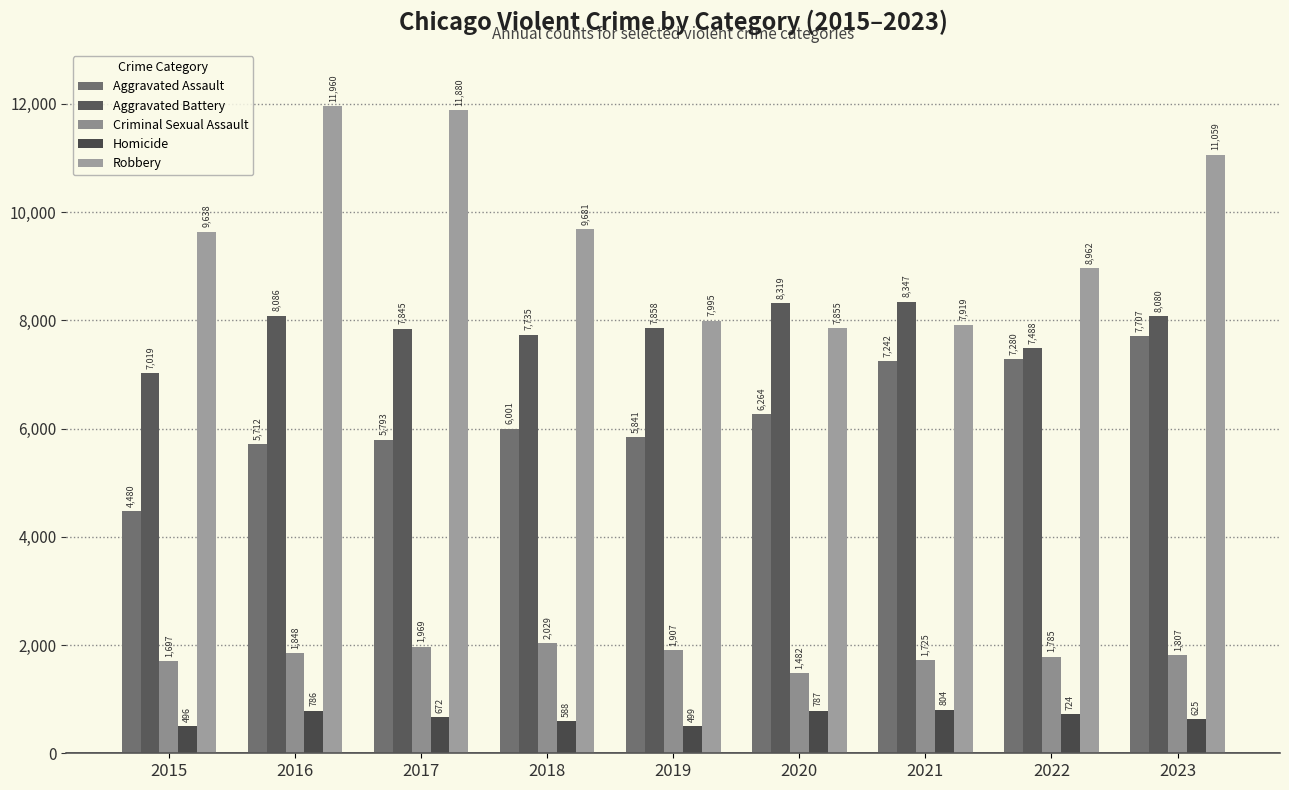

Between 2018 and 2019, which is larger?

2018